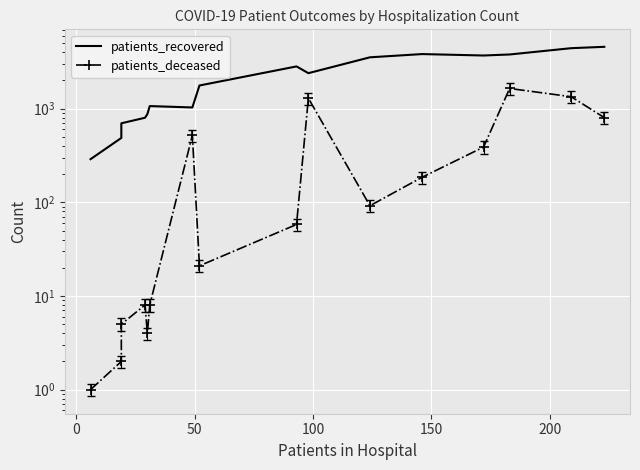

How many lines are shown in the chart?

2